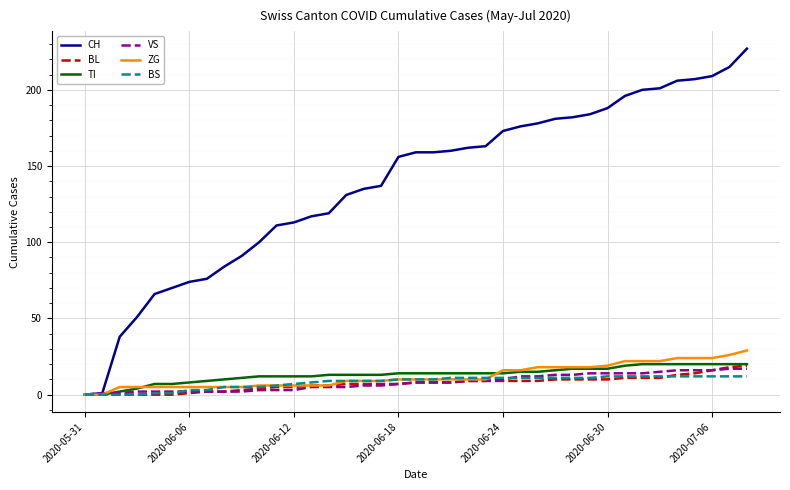

Which series has the widest spread of values?

CH